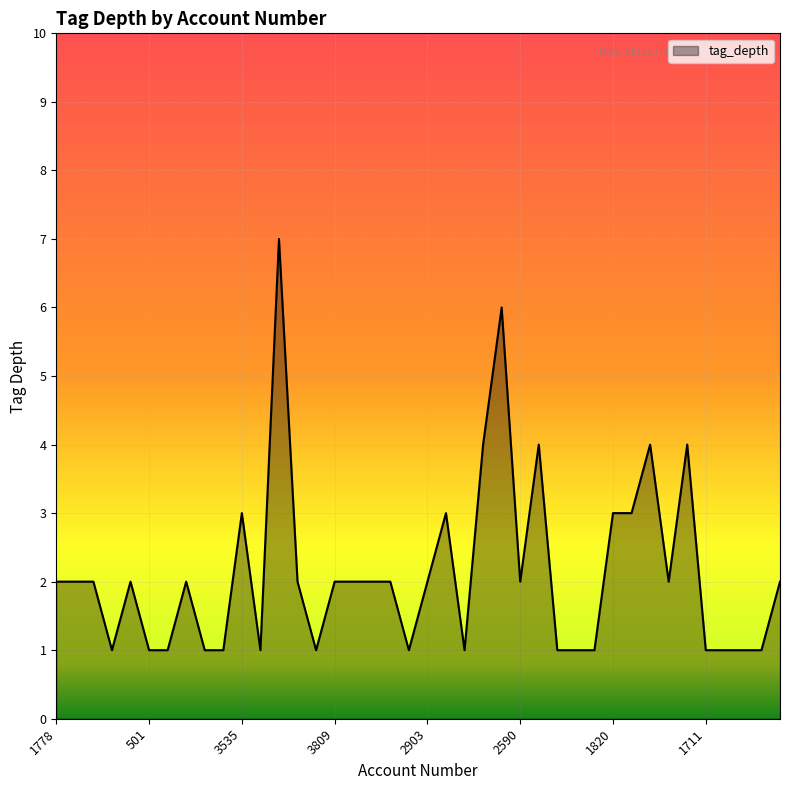

What is the greatest value displayed?

7